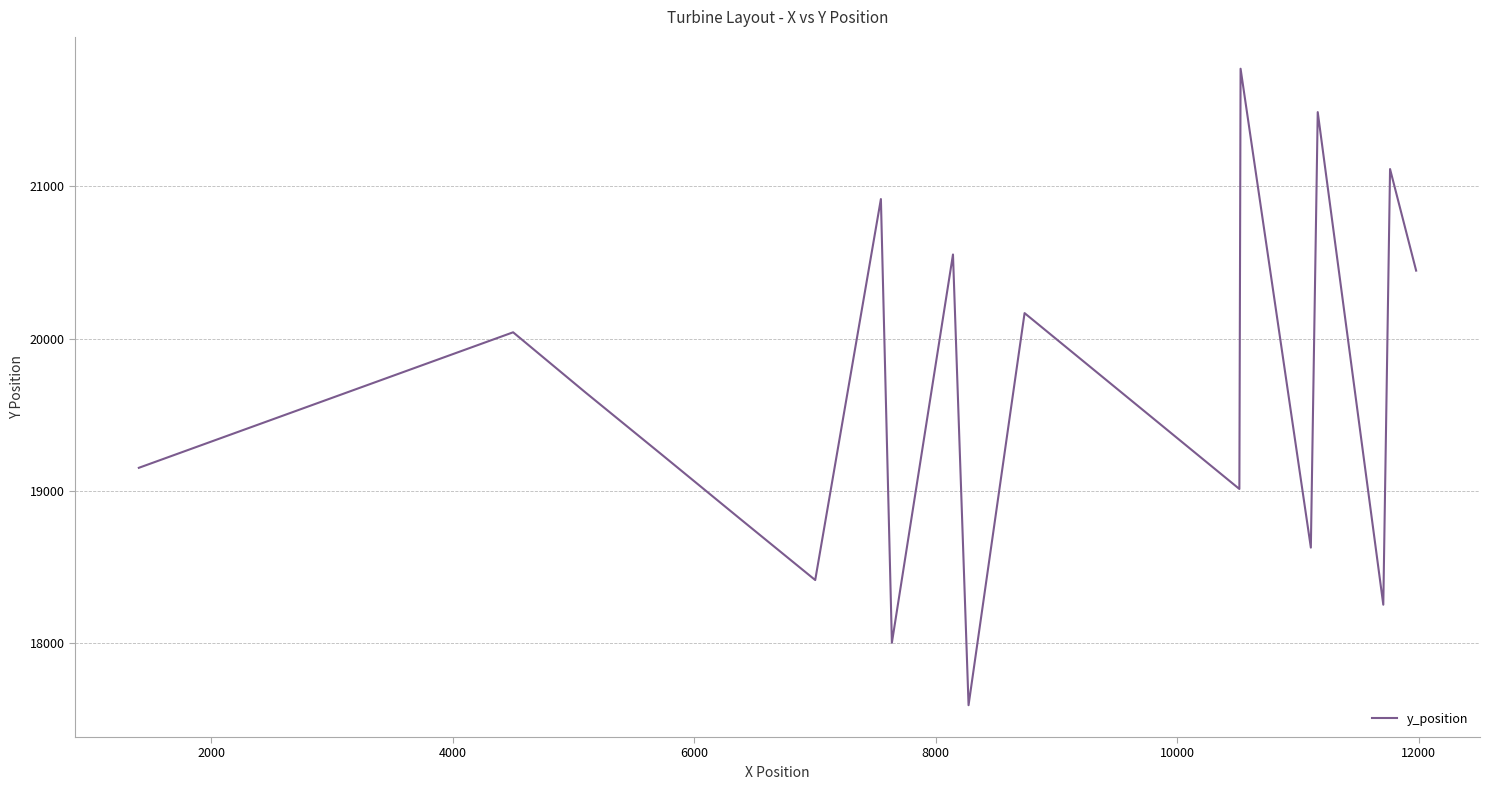

True or false: the data has more than 0 interior local peaks.

True